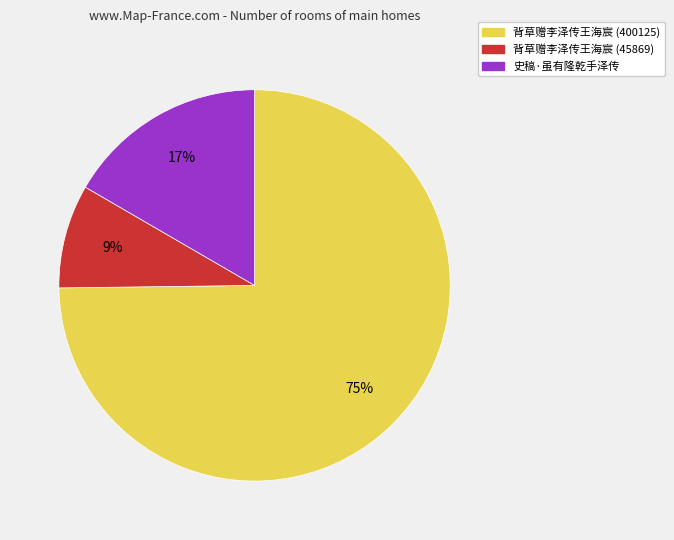

To the nearest percent, what percentage of the pie is 史稿·虽有隆乾手泽传?

17%